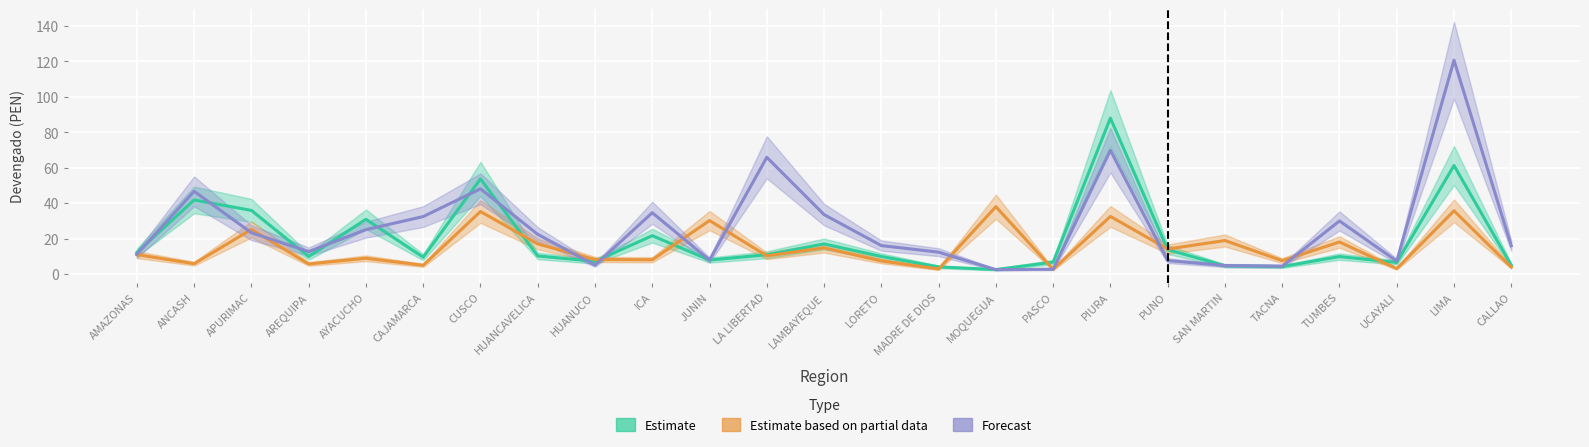

True or false: Estimate based on partial data and Forecast cross at least once.

True